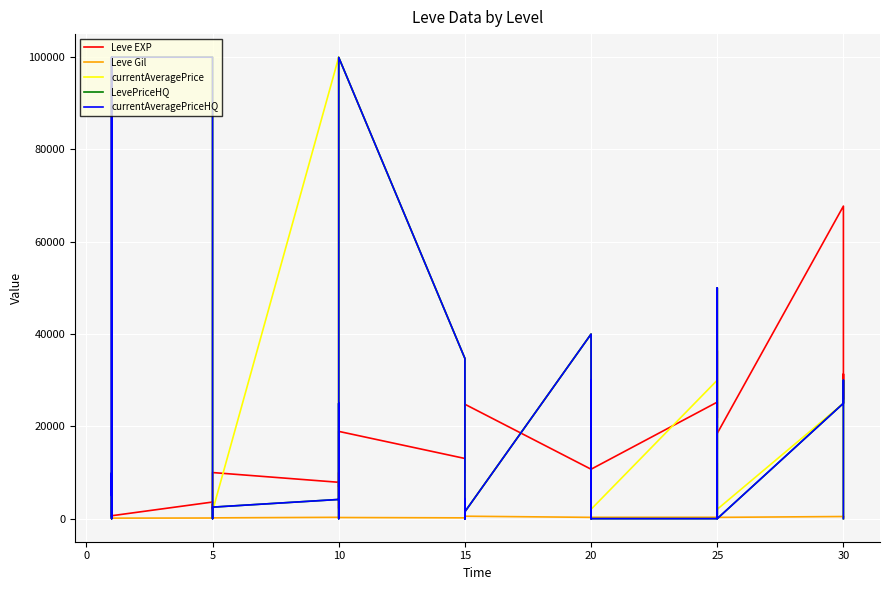

How many values in the currentAveragePriceHQ series are below 1500?

19